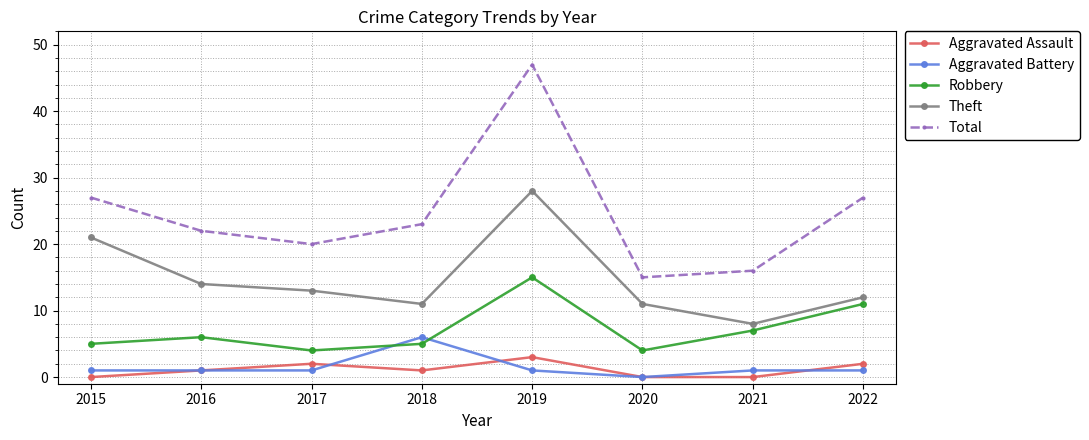

Reading right to left, list all the values displayed in this chart.

Aggravated Assault: 2	0	0	3	1	2	1	0
Aggravated Battery: 1	1	0	1	6	1	1	1
Robbery: 11	7	4	15	5	4	6	5
Theft: 12	8	11	28	11	13	14	21
Total: 27	16	15	47	23	20	22	27